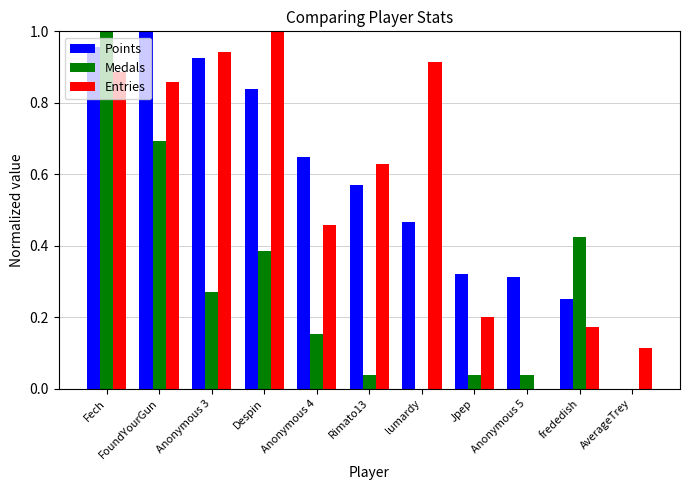

What are all the series names shown in the legend?

Points, Medals, Entries